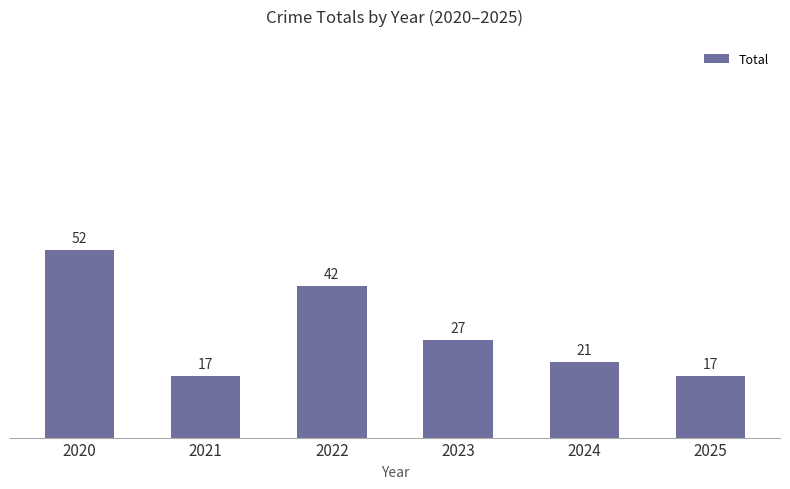

How many bars are there in total?

6